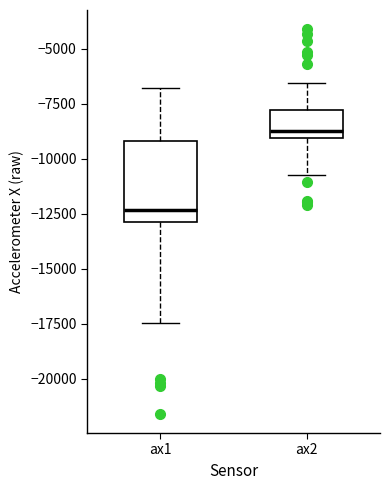

Reading left to right, transcribe this box plot: for each box, give where its median line is, the range the box spans, and where its two whiskers end, as read against the y-axis. The values are not printed on the chart, so give them approximately, as read against the axis.

ax1: median -12500, box -13000 to -9000, whiskers -17500 to -7000
ax2: median -8500, box -9000 to -8000, whiskers -10500 to -6500